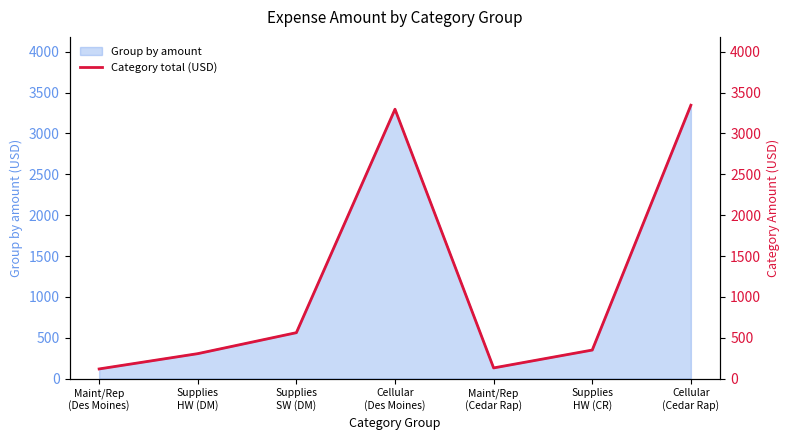

At which label is the value closest to 1731?

Supplies
SW (DM)